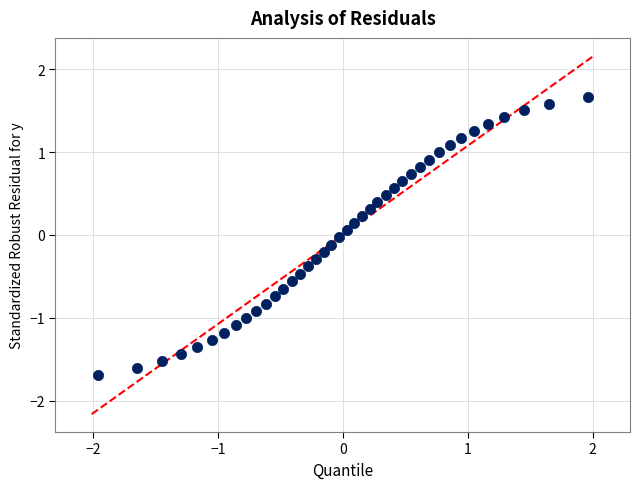

What is the range of X values (max minus min)?

3.9